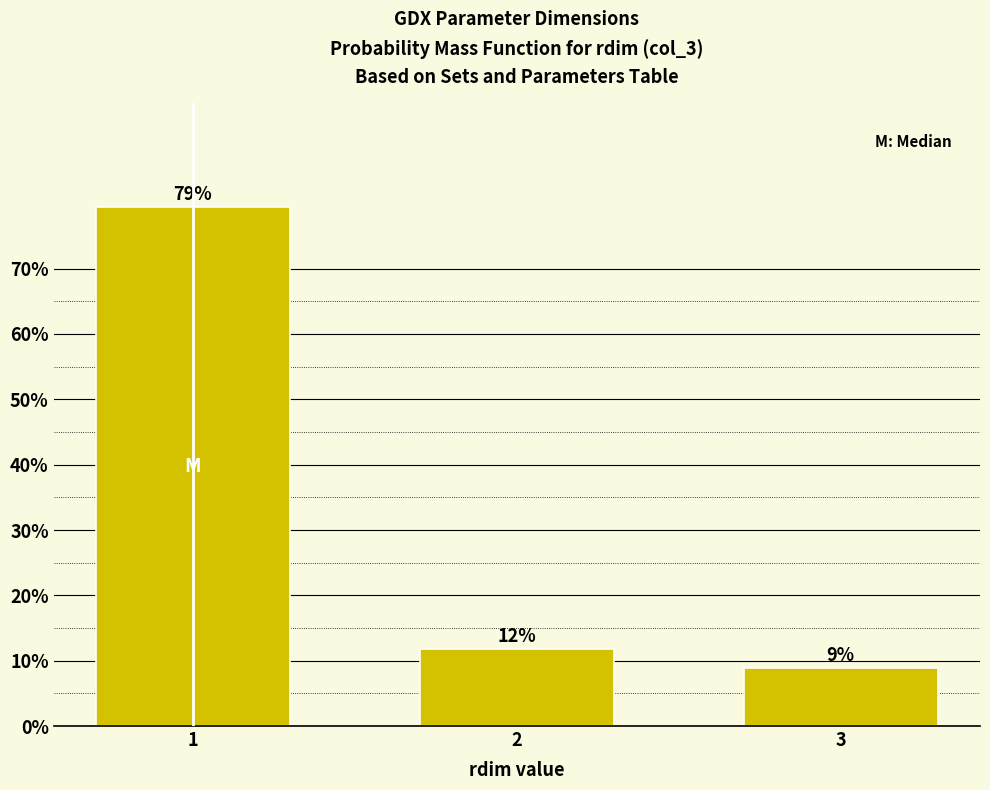

Does the chart contain any negative values?

No